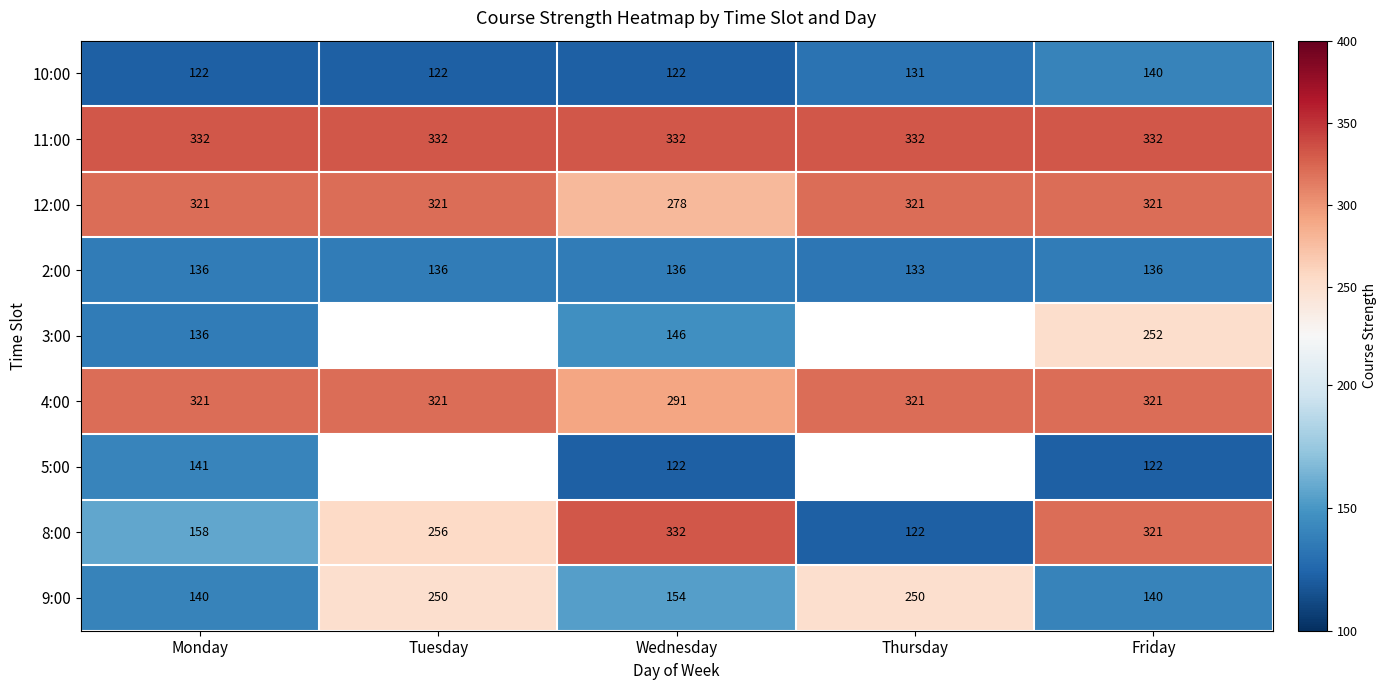

At how many categories does at least one series exceed 183?

5